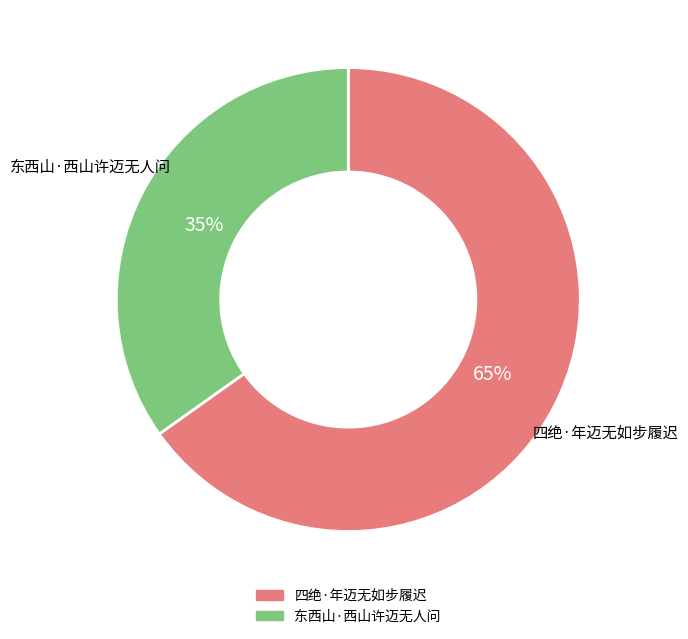

Is there any slice that represents more than half of the pie?

Yes